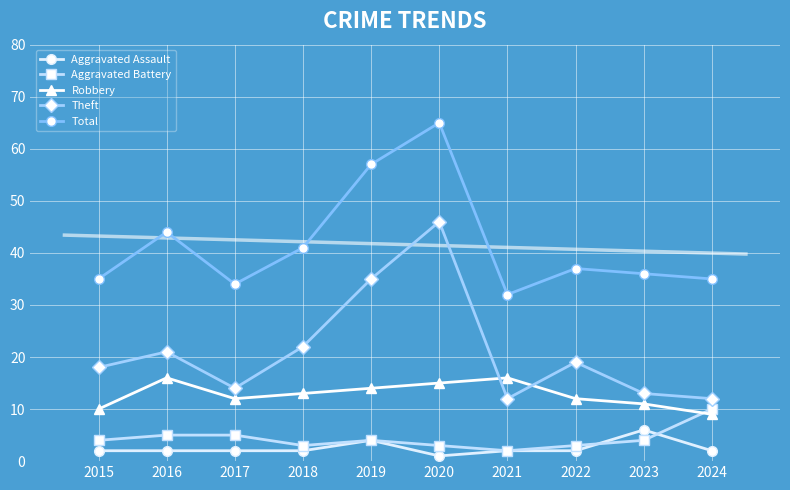

Count the Robbery values in the range 11 to 15.

6